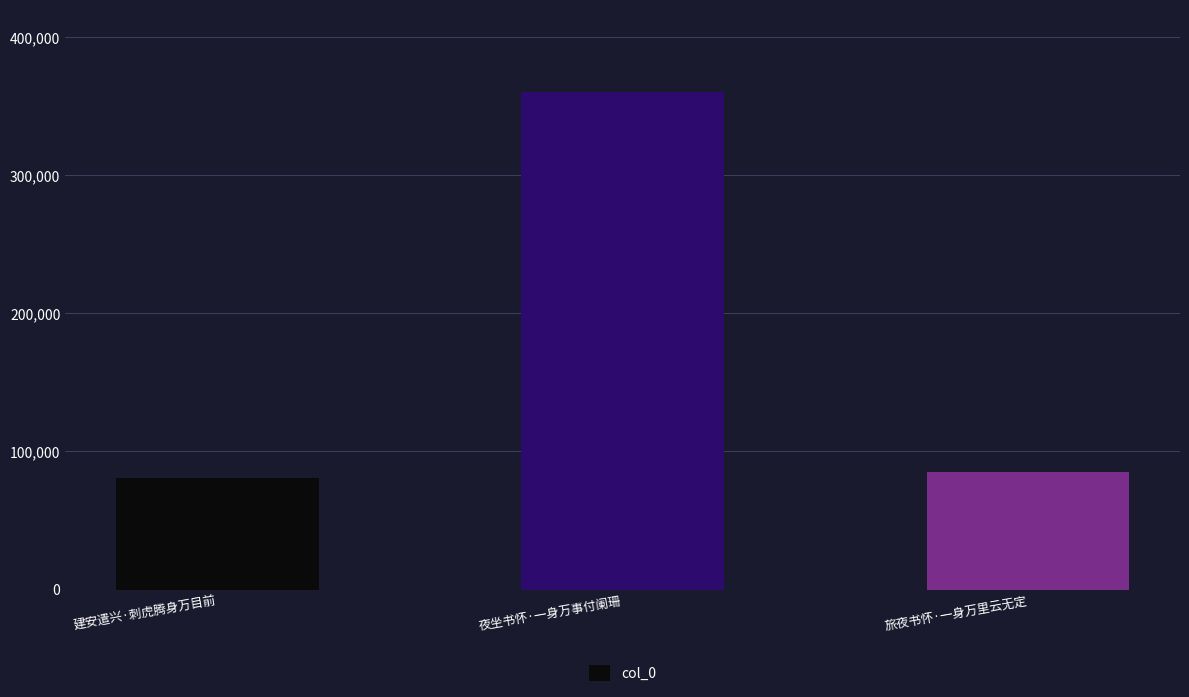

What is the label of the 3rd bar from the left?

旅夜书怀·一身万里云无定